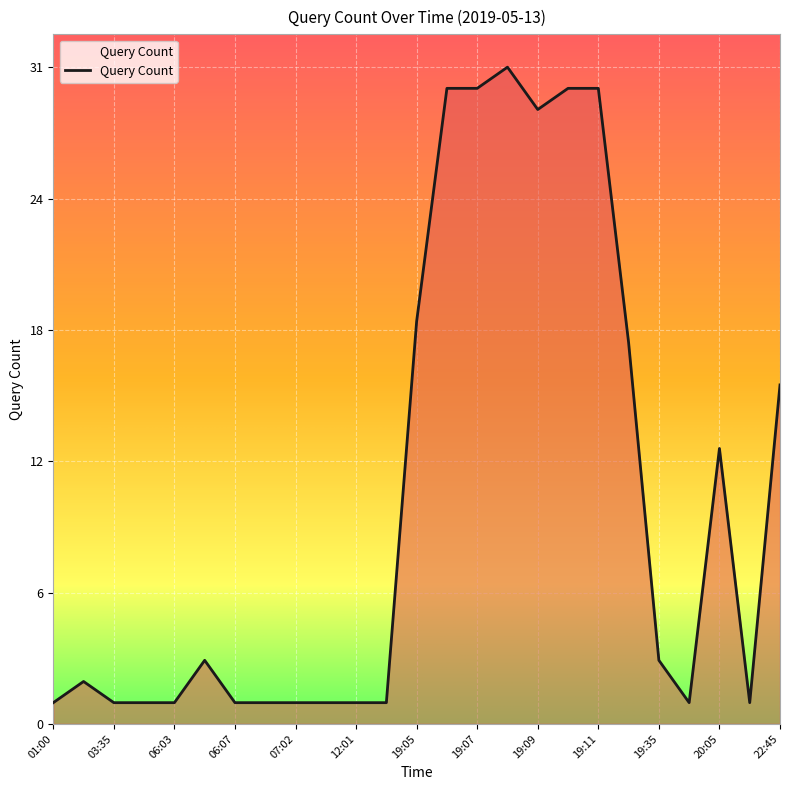

Reading left to right, transcribe all the data shown in this chart.

01:00=1	01:30=2	03:35=1	05:30=1	06:03=1	06:05=3	06:07=1	06:32=1	07:02=1	07:03=1	12:01=1	15:01=1	19:05=19	19:06=30	19:07=30	19:08=31	19:09=29	19:10=30	19:11=30	19:12=18	19:35=3	19:44=1	20:05=13	20:45=1	22:45=16